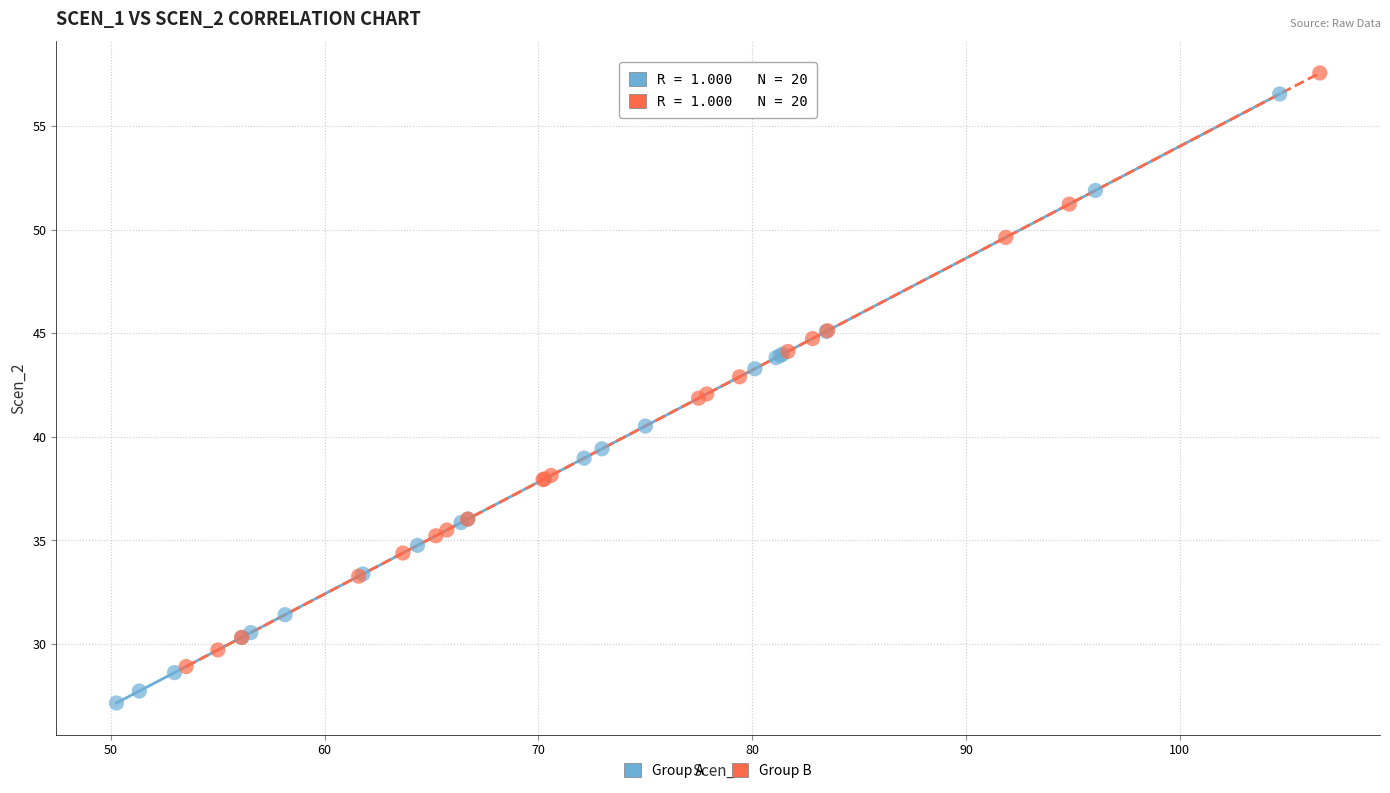

Which series contains the lowest Y value?

Group A